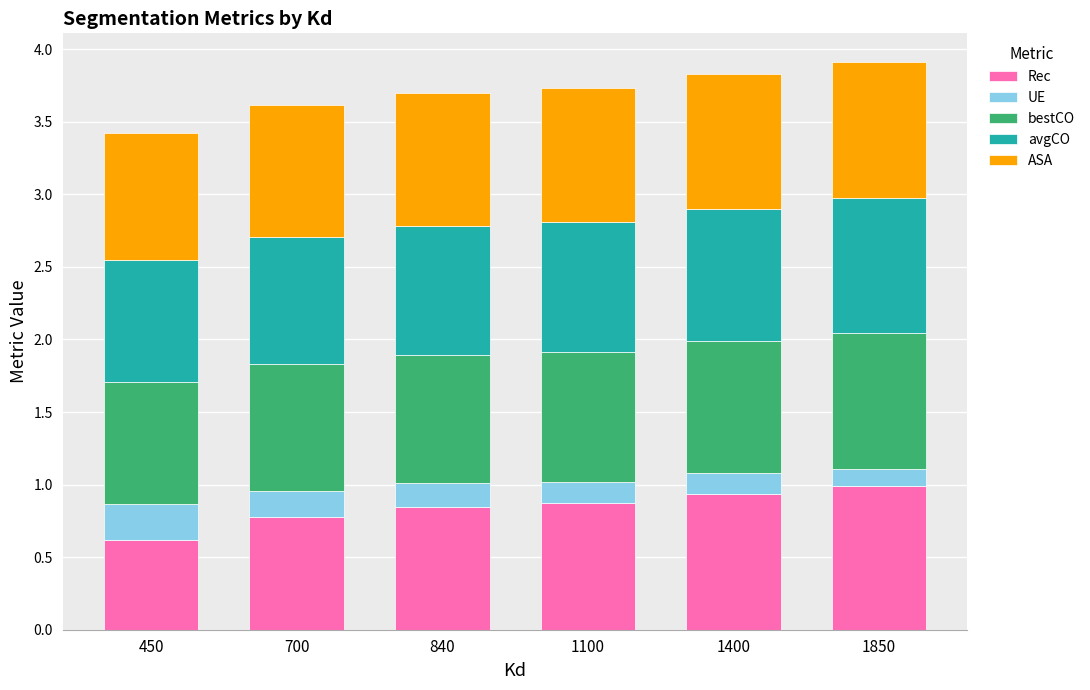

What are all the series names shown in the legend?

Rec, UE, bestCO, avgCO, ASA